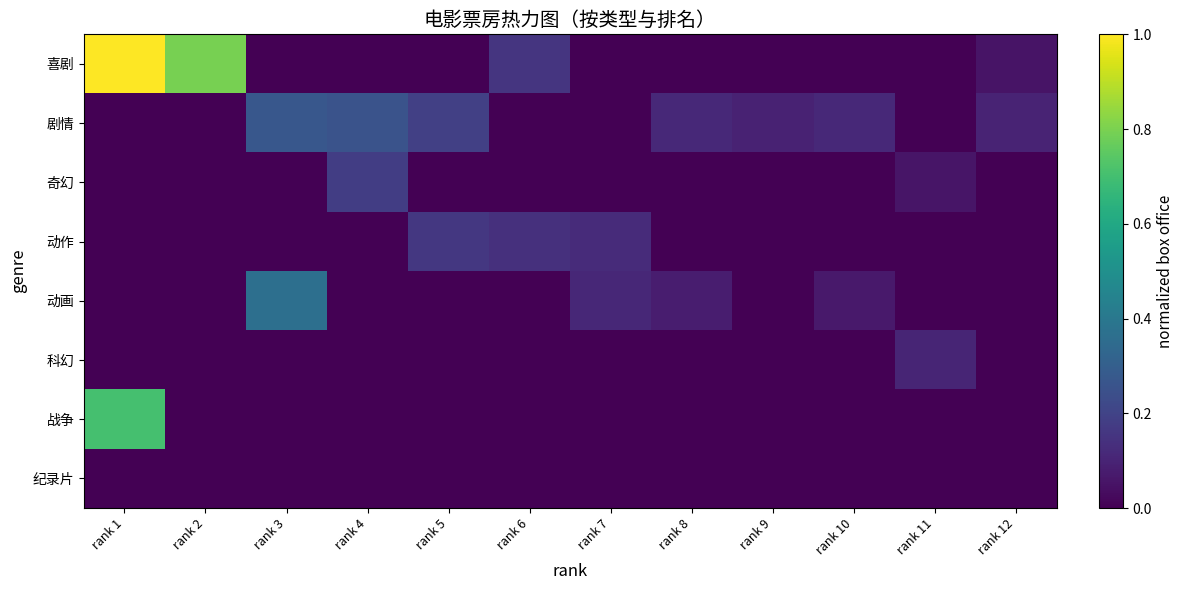

What is the difference between the highest and lowest values at rank 11?

0.1